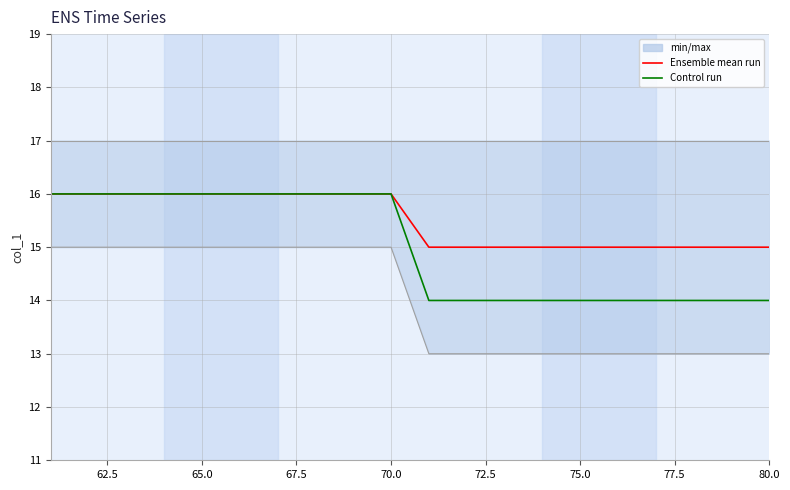

What is the total value across all series at 80.0?

29